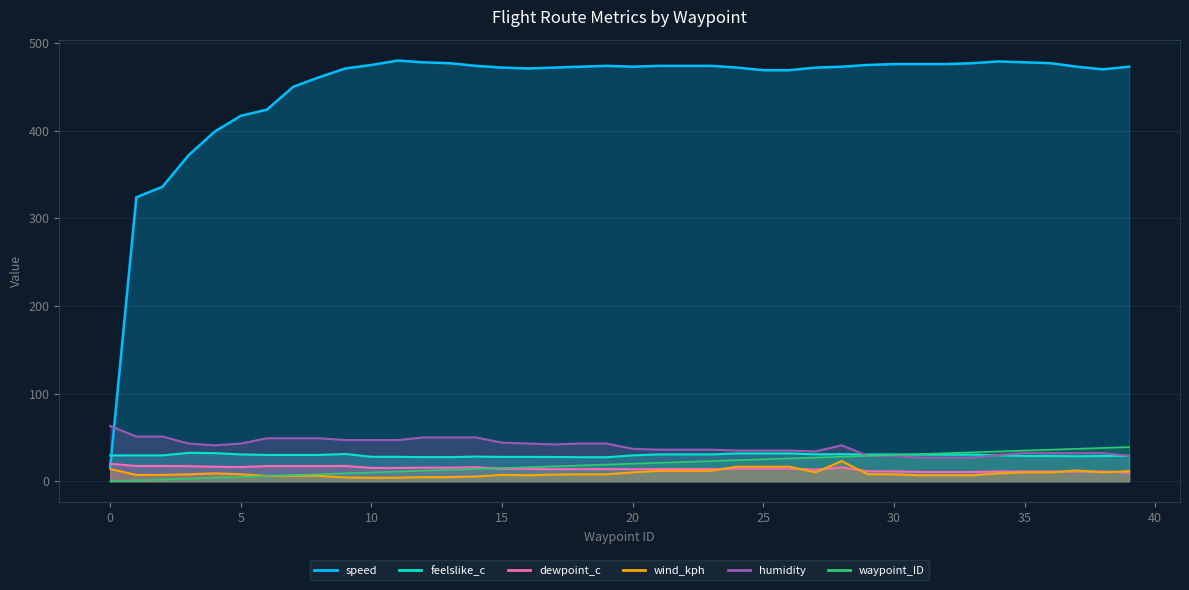

At 30, list the series in order from largest to smallest.

speed, feelslike_c, waypoint_ID, humidity, dewpoint_c, wind_kph